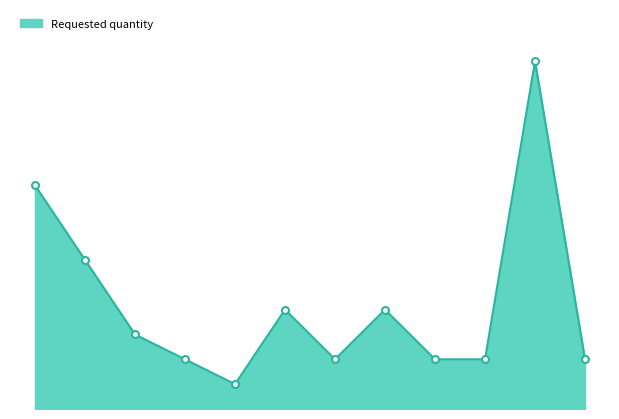

How many lines are shown in the chart?

1